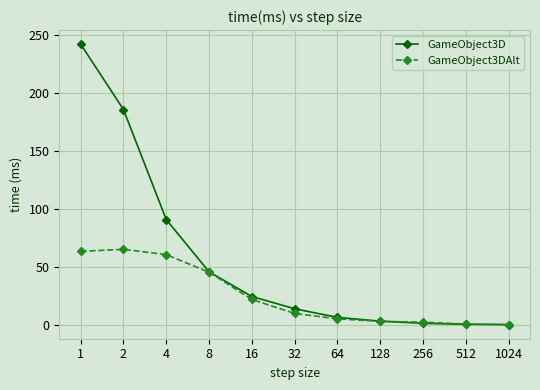

What is the value of the GameObject3D point at the 5th from the left?

24.8